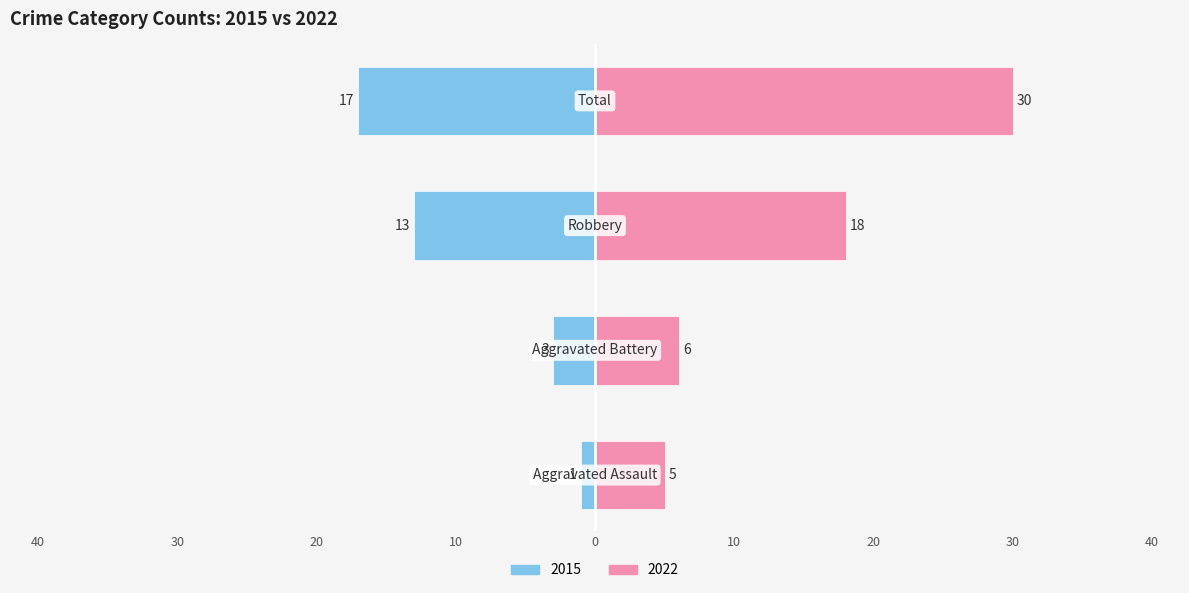

What is the value of the 2015 bar at the 4th from the left?

-17